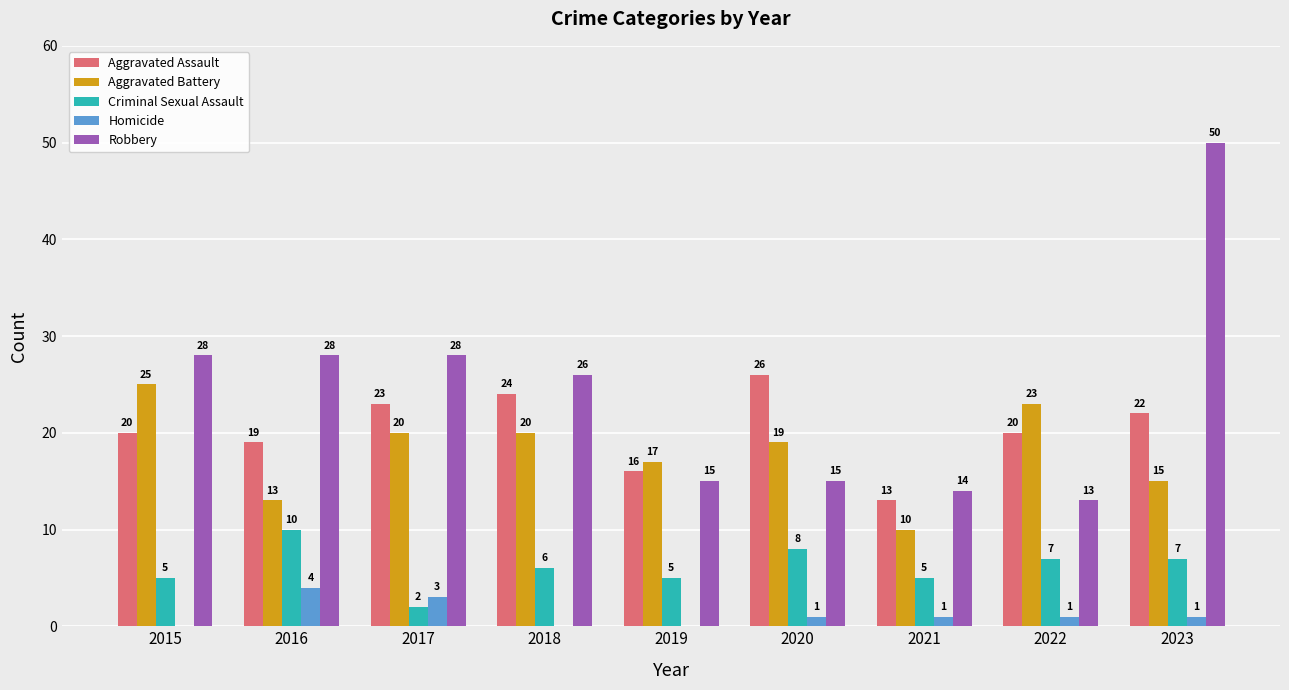

What is the maximum value shown in the chart?

50